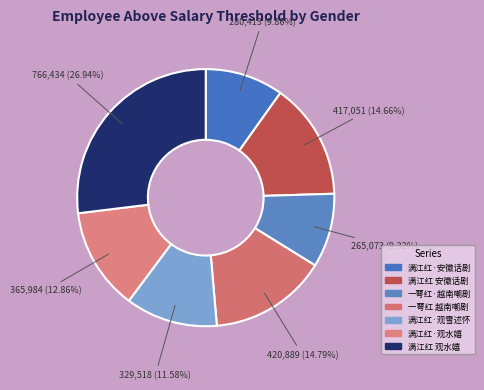

Count the number of slices in the pie.

7